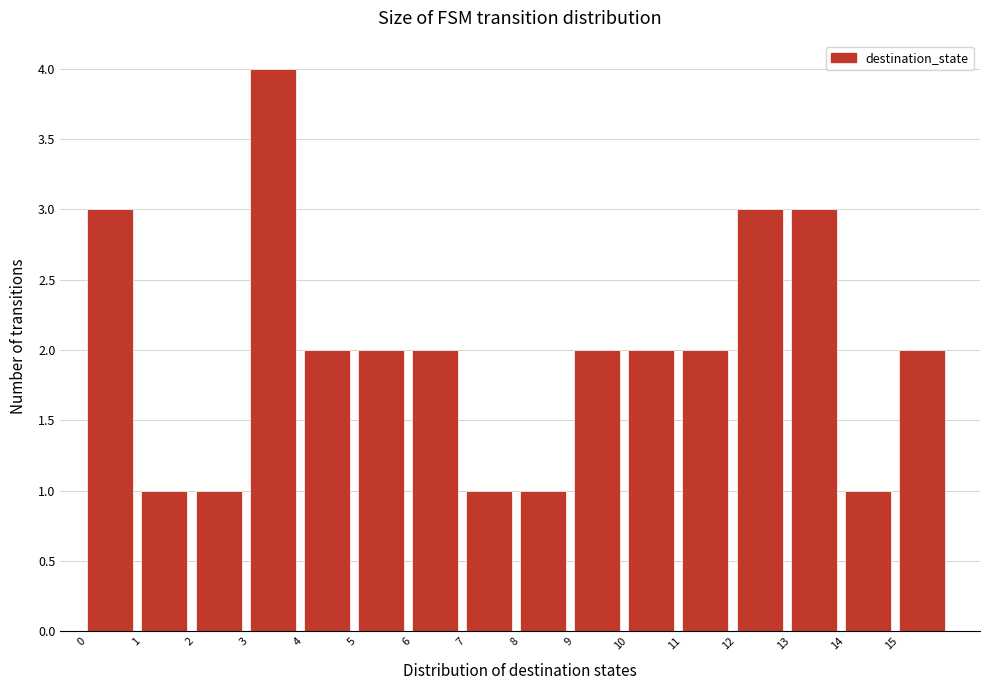

Which range on the x-axis has the tallest bar?

3 to 4